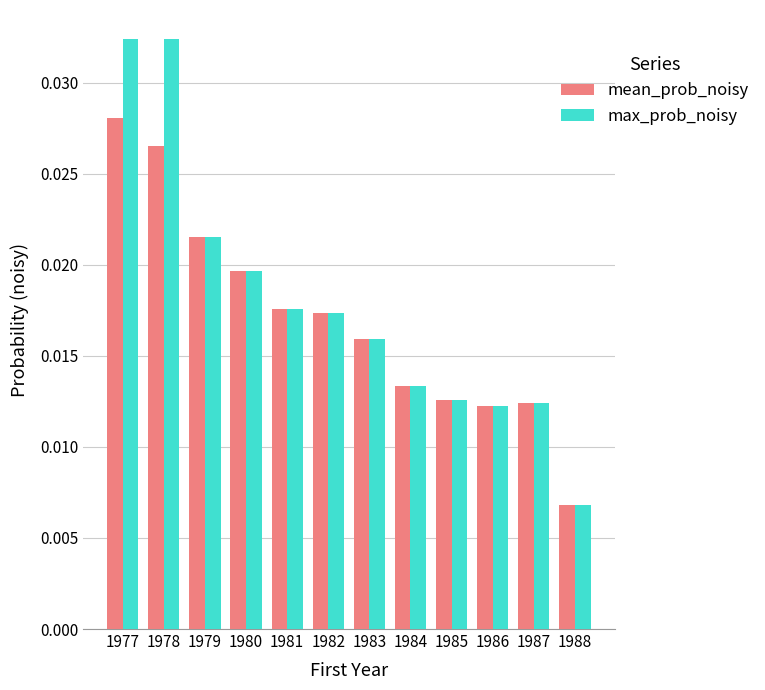

Which series has the widest spread of values?

max_prob_noisy